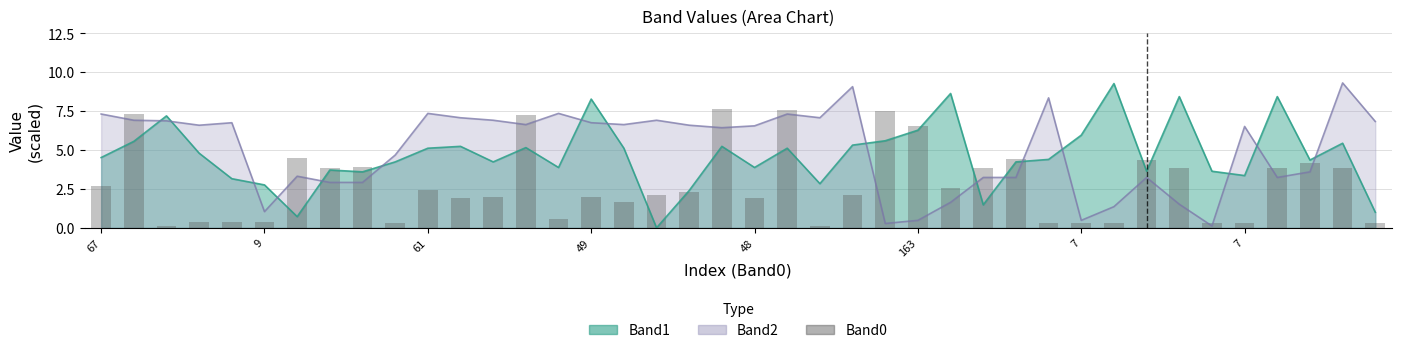

Is it true that the value at 24 is 7.5?

True